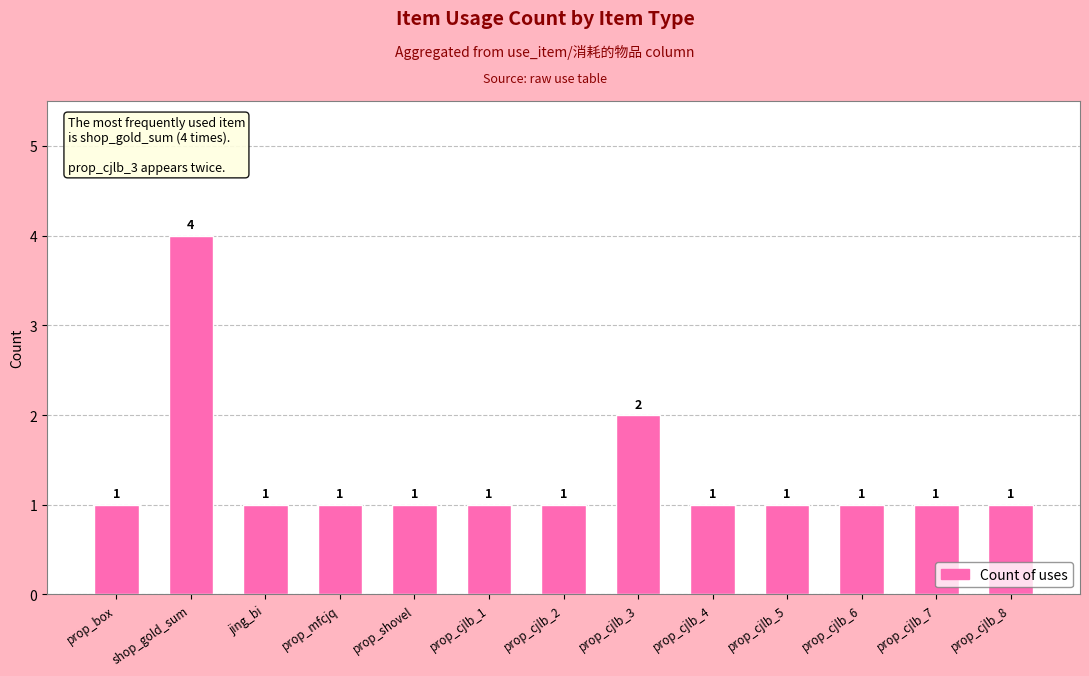

The value at jing_bi is 1. True or false?

True